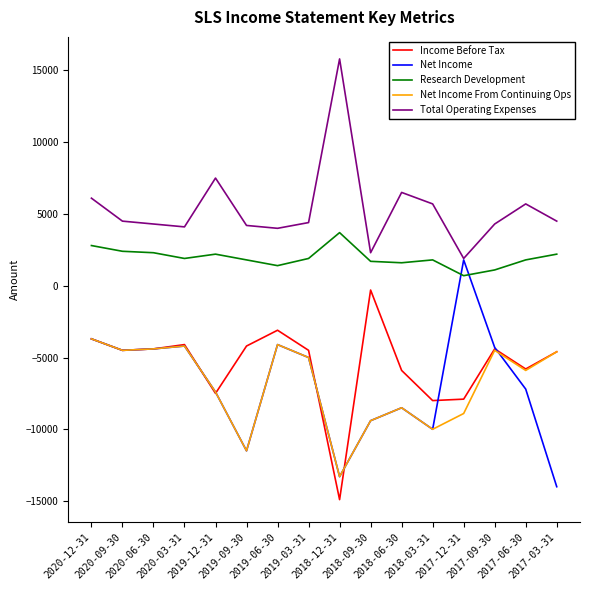

Which series has the largest total across all categories?

Total Operating Expenses